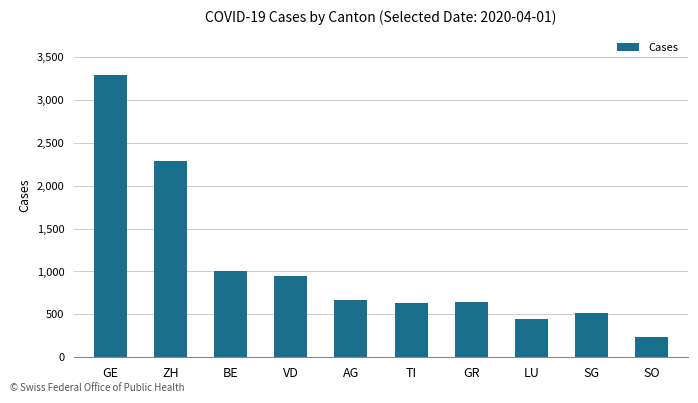

What is the average value?

1069